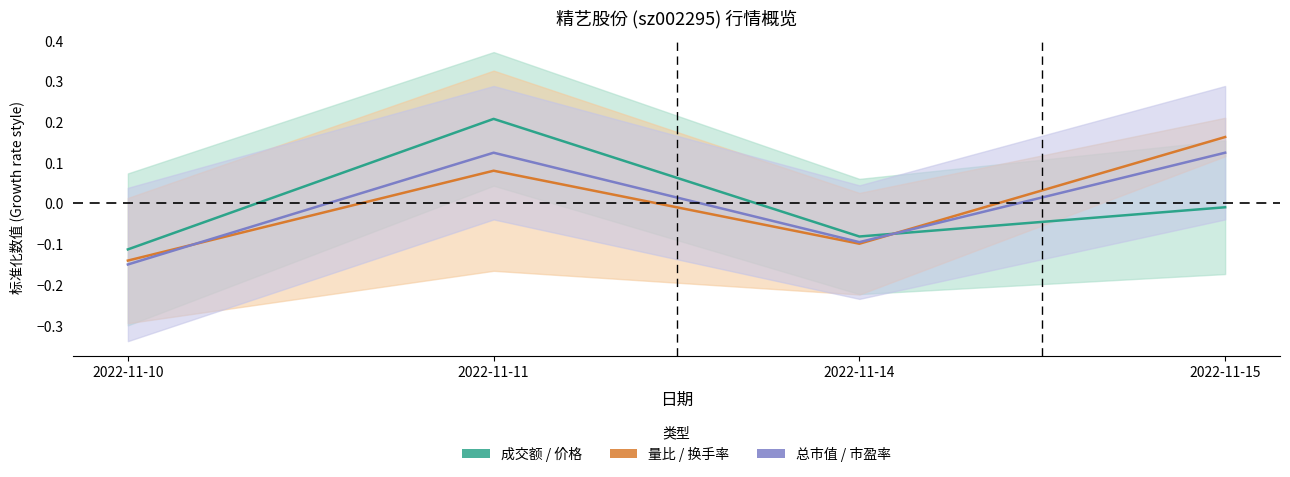

Is this an area chart (filled region under the line)?

No